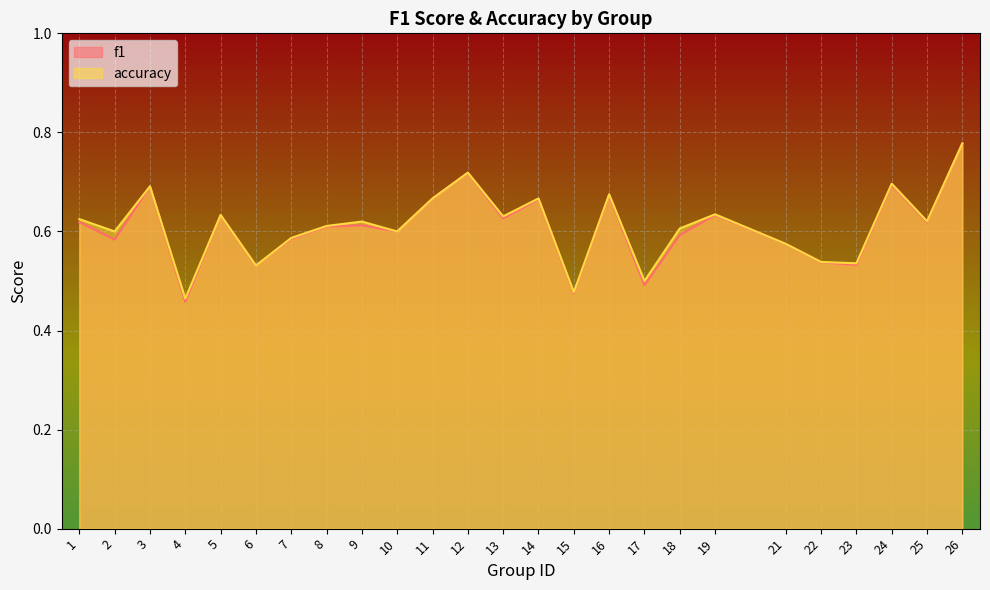

Reading left to right, extract all data points from this chart.

f1: 1=0.6	2=0.6	3=0.7	4=0.5	5=0.6	6=0.5	7=0.6	8=0.6	9=0.6	10=0.6	11=0.7	12=0.7	13=0.6	14=0.7	15=0.5	16=0.7	17=0.5	18=0.6	19=0.6	21=0.6	22=0.5	23=0.5	24=0.7	25=0.6	26=0.8
accuracy: 1=0.6	2=0.6	3=0.7	4=0.5	5=0.6	6=0.5	7=0.6	8=0.6	9=0.6	10=0.6	11=0.7	12=0.7	13=0.6	14=0.7	15=0.5	16=0.7	17=0.5	18=0.6	19=0.6	21=0.6	22=0.5	23=0.5	24=0.7	25=0.6	26=0.8